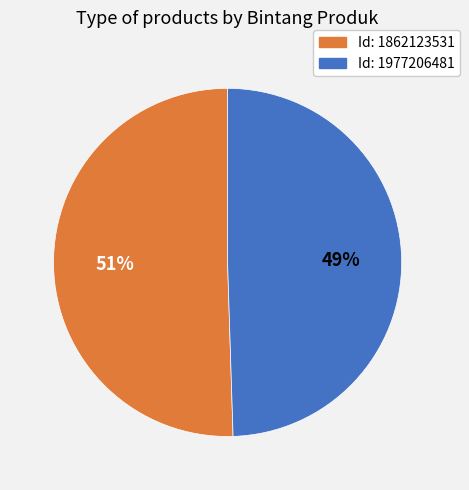

Does any single category account for the majority?

Yes